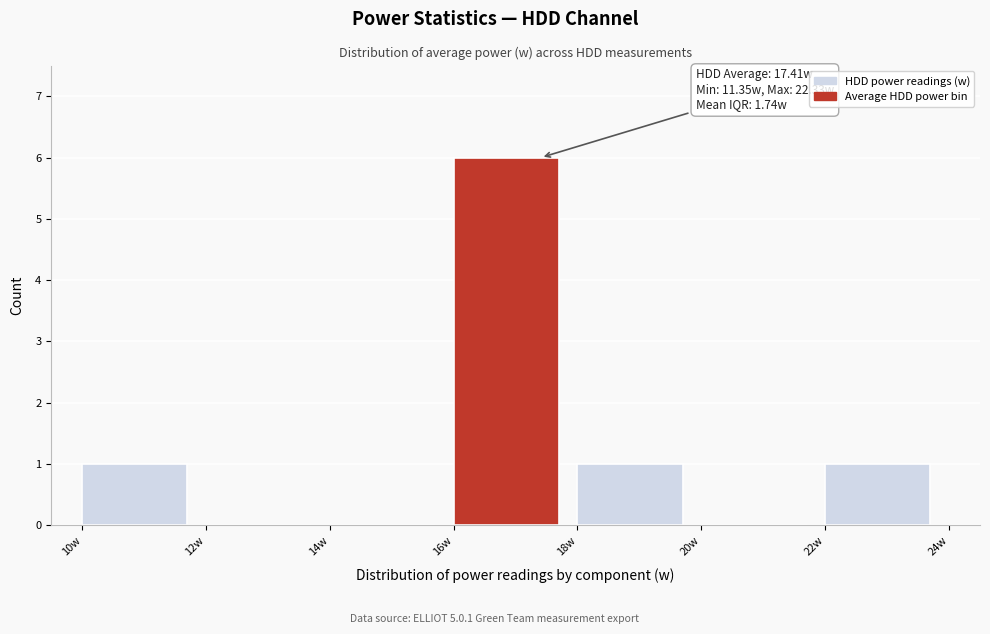

Which range on the x-axis has the tallest bar?

16 to 18